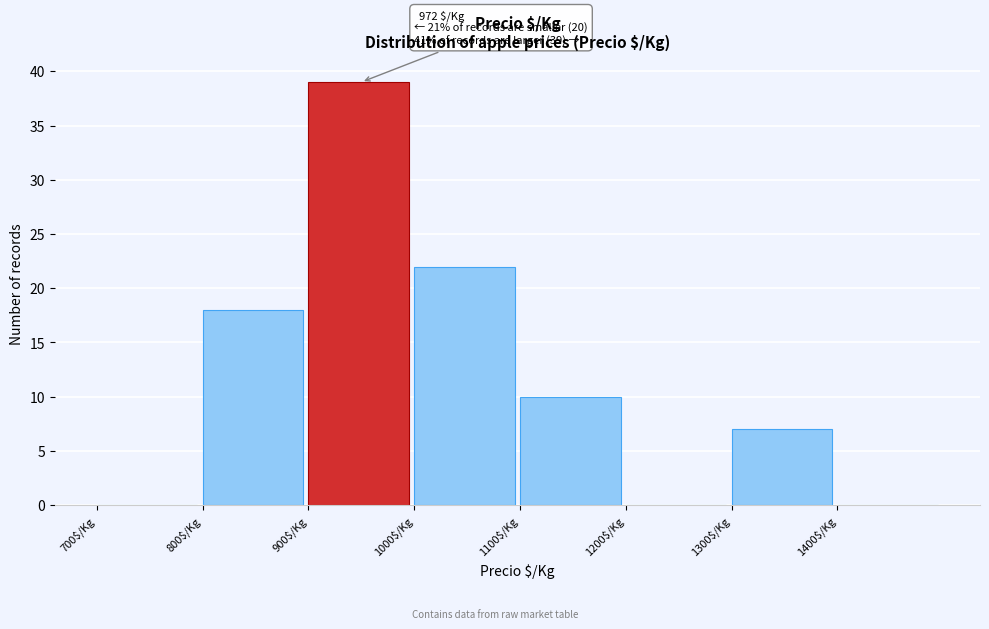

Over which range of the x-axis is the bar tallest?

900 to 1000